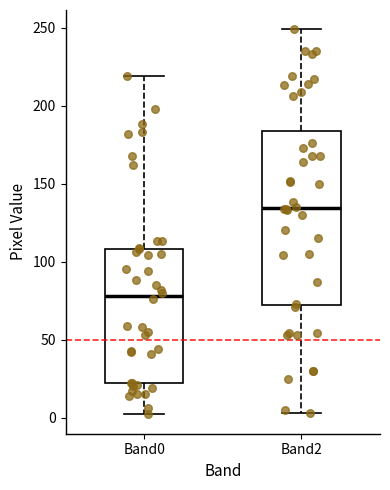

Comparing the boxes themselves (not the whiskers), which one is the tallest?

Band2